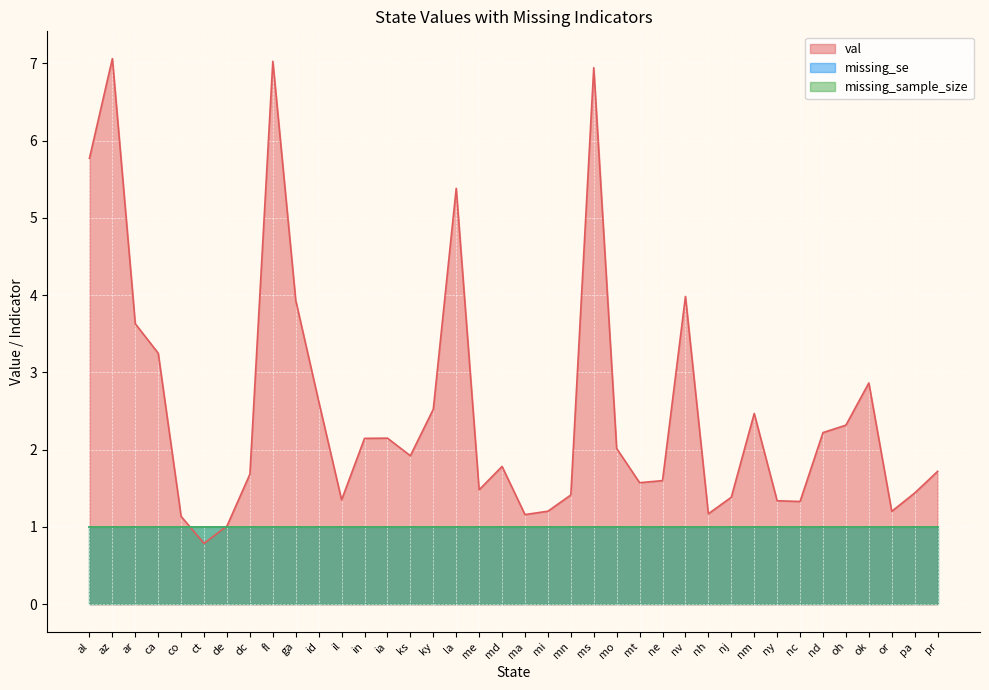

Where is missing_sample_size nearest to the value 1?

al